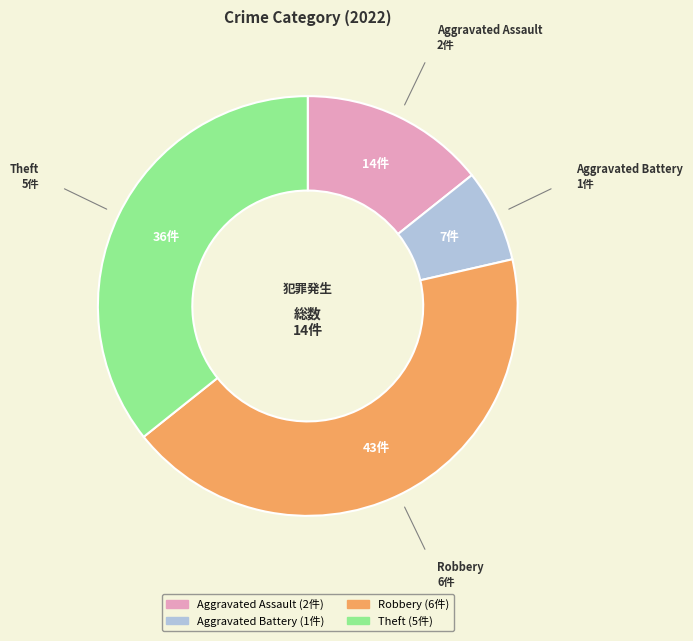

Is there a majority slice in this chart?

No